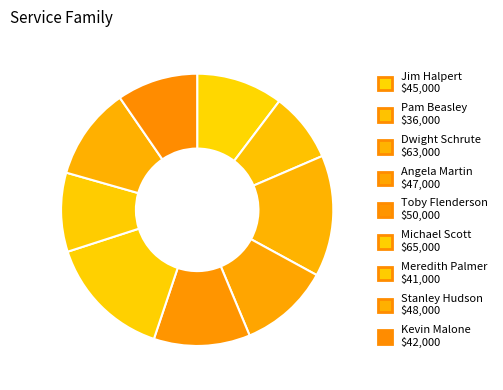

Which slice is the largest?

Michael Scott